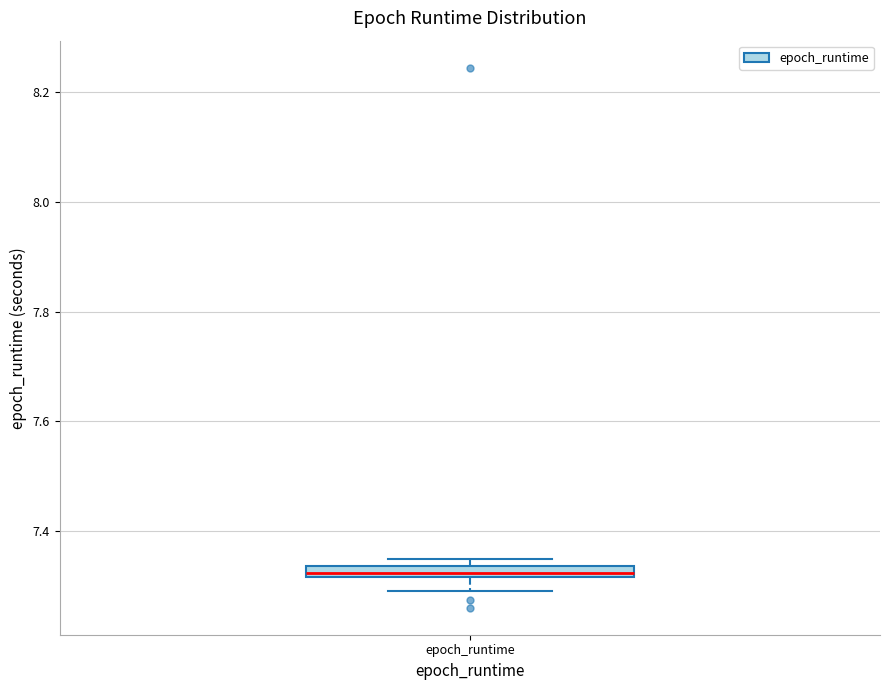

Where is the lower edge of the box for epoch_runtime on the y-axis? The values are not printed on the chart, so give them approximately, as read against the axis.

7.32